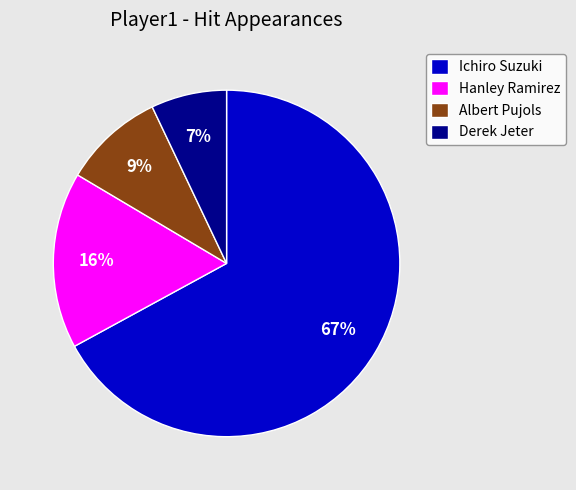

Which slice is the smallest?

Derek Jeter